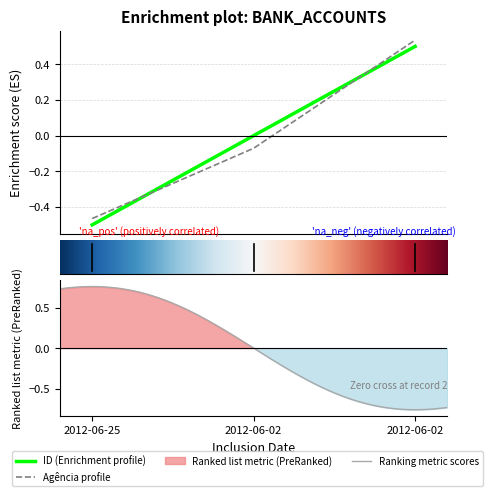

Which label corresponds to the largest value in the chart?

2012-06-02